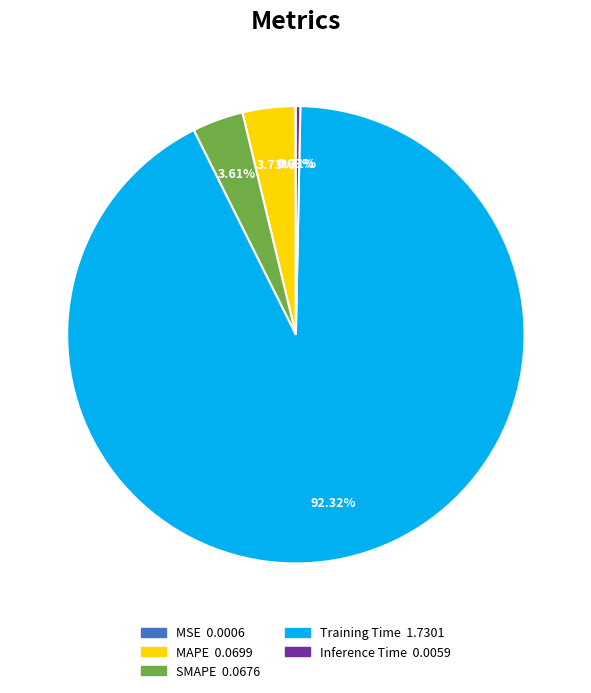

Which slice represents more than half of the pie?

Training Time